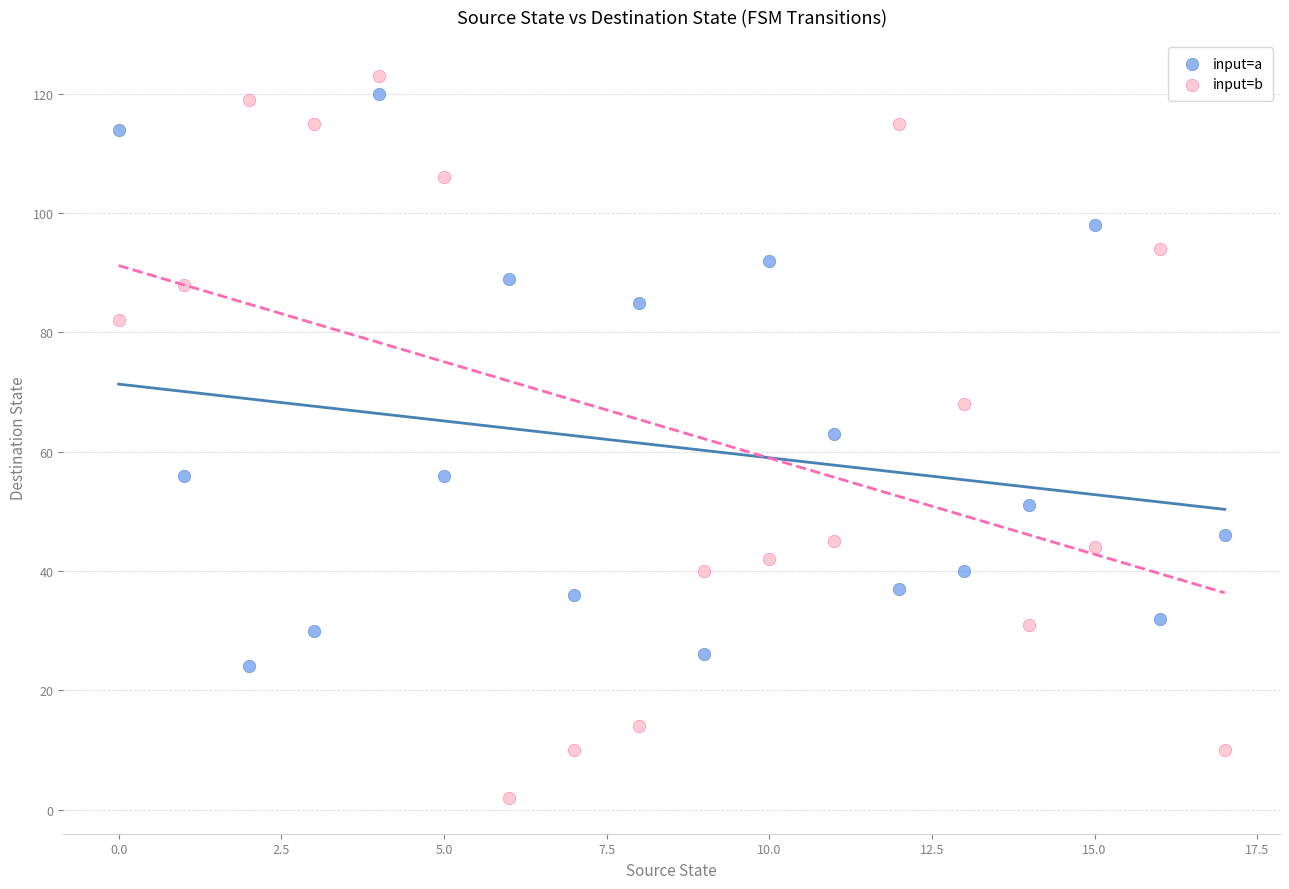

In the input=a series, what Y value is closest to 72?

63